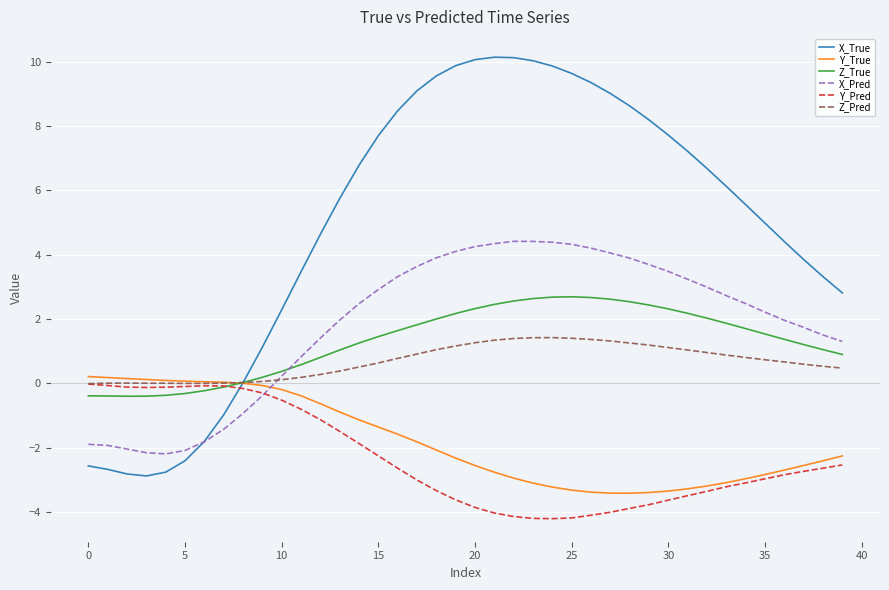

What is the minimum value for Y_Pred?

-4.2